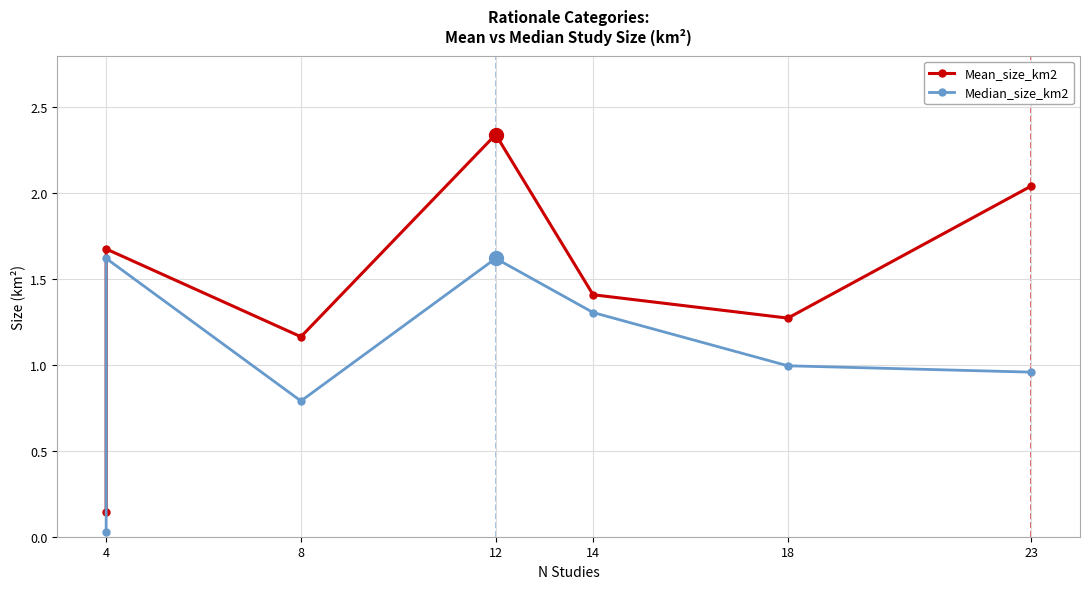

True or false: Median_size_km2 and Mean_size_km2 cross at least once.

False